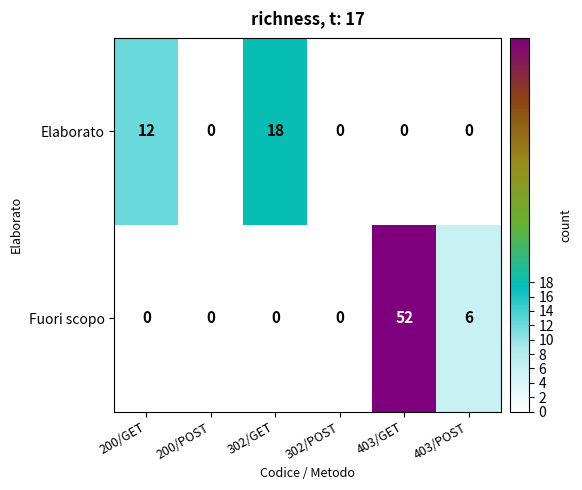

Which series has the largest total across all categories?

Fuori scopo